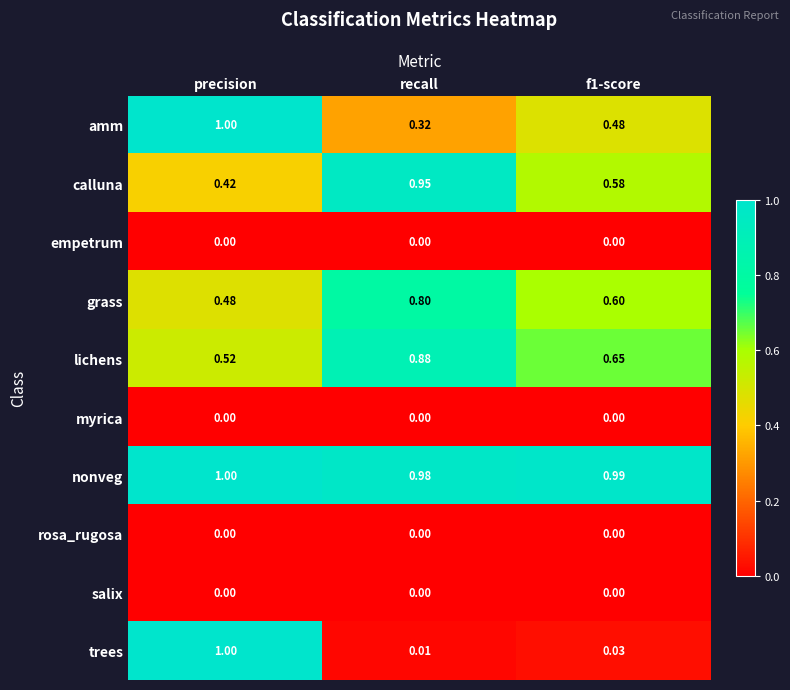

Which series has the largest total across all categories?

nonveg